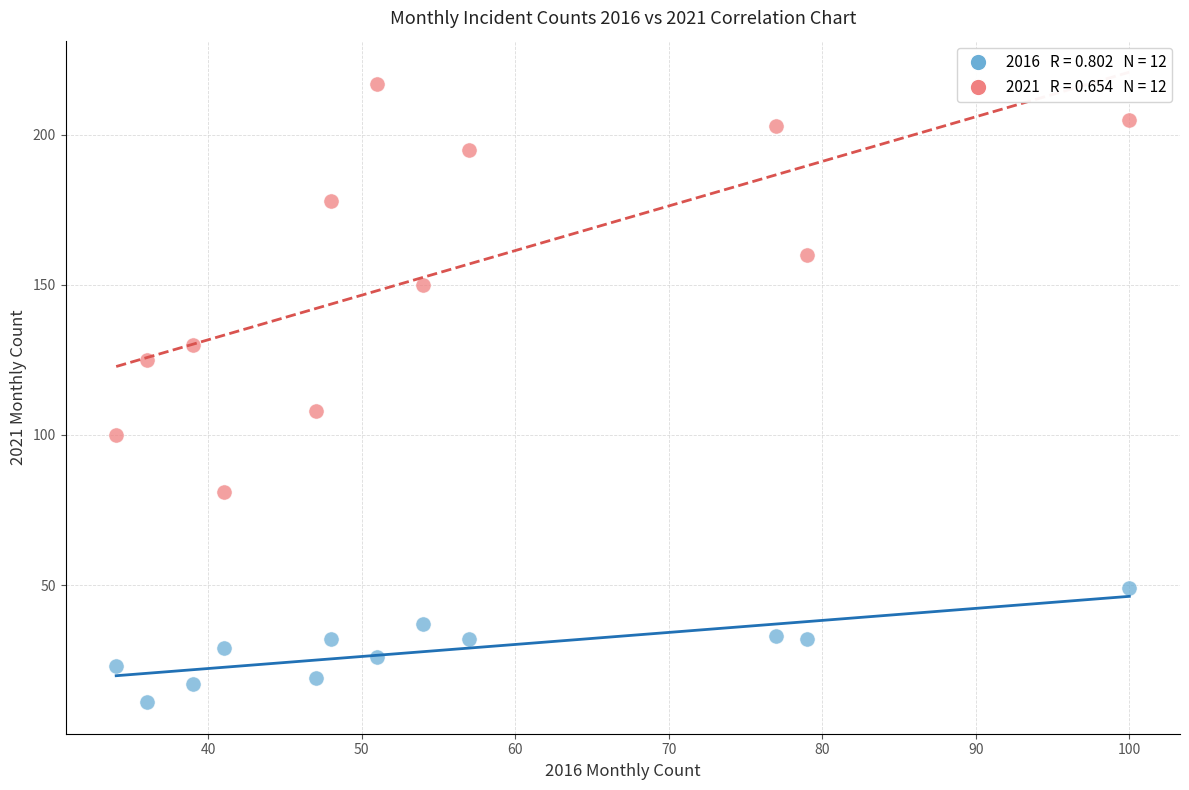

Across all series, what Y value is closest to 114?

108